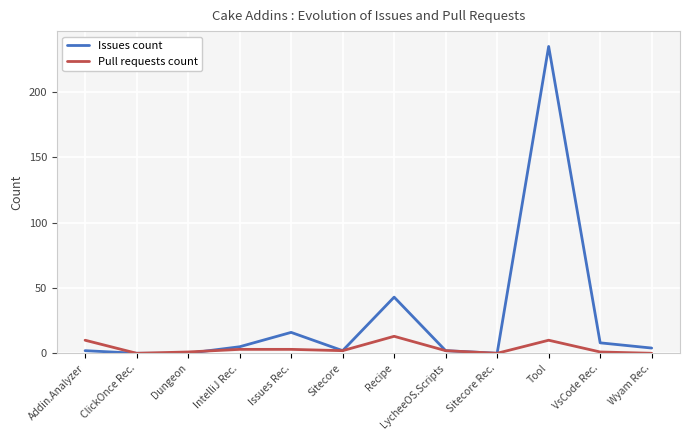

At which category is the sum across all series the highest?

Tool